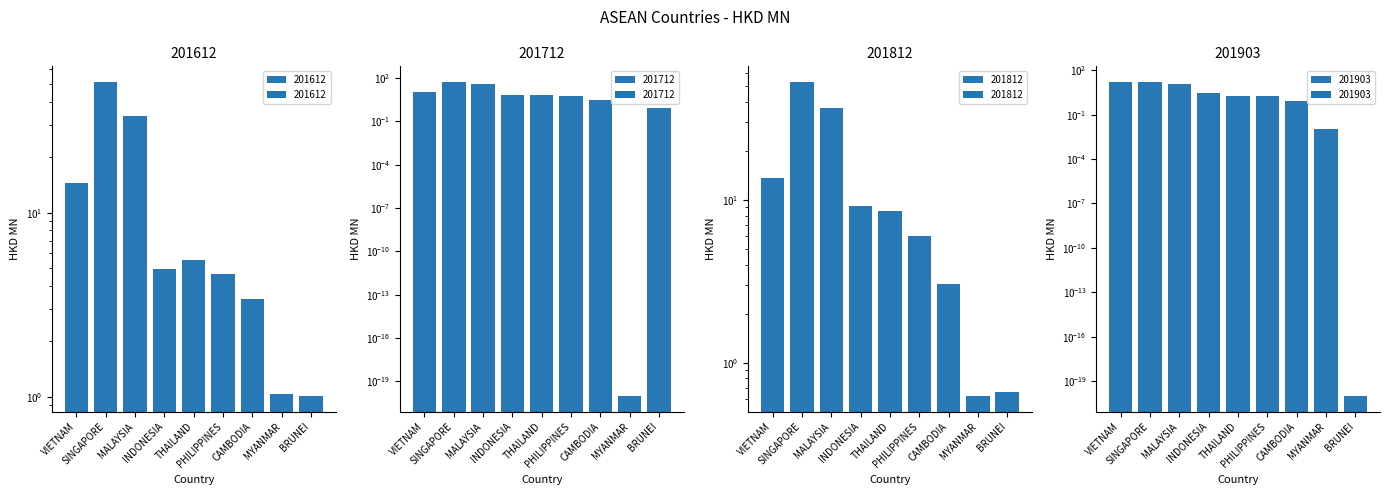

What is the sum of all 201903 values?

51.5